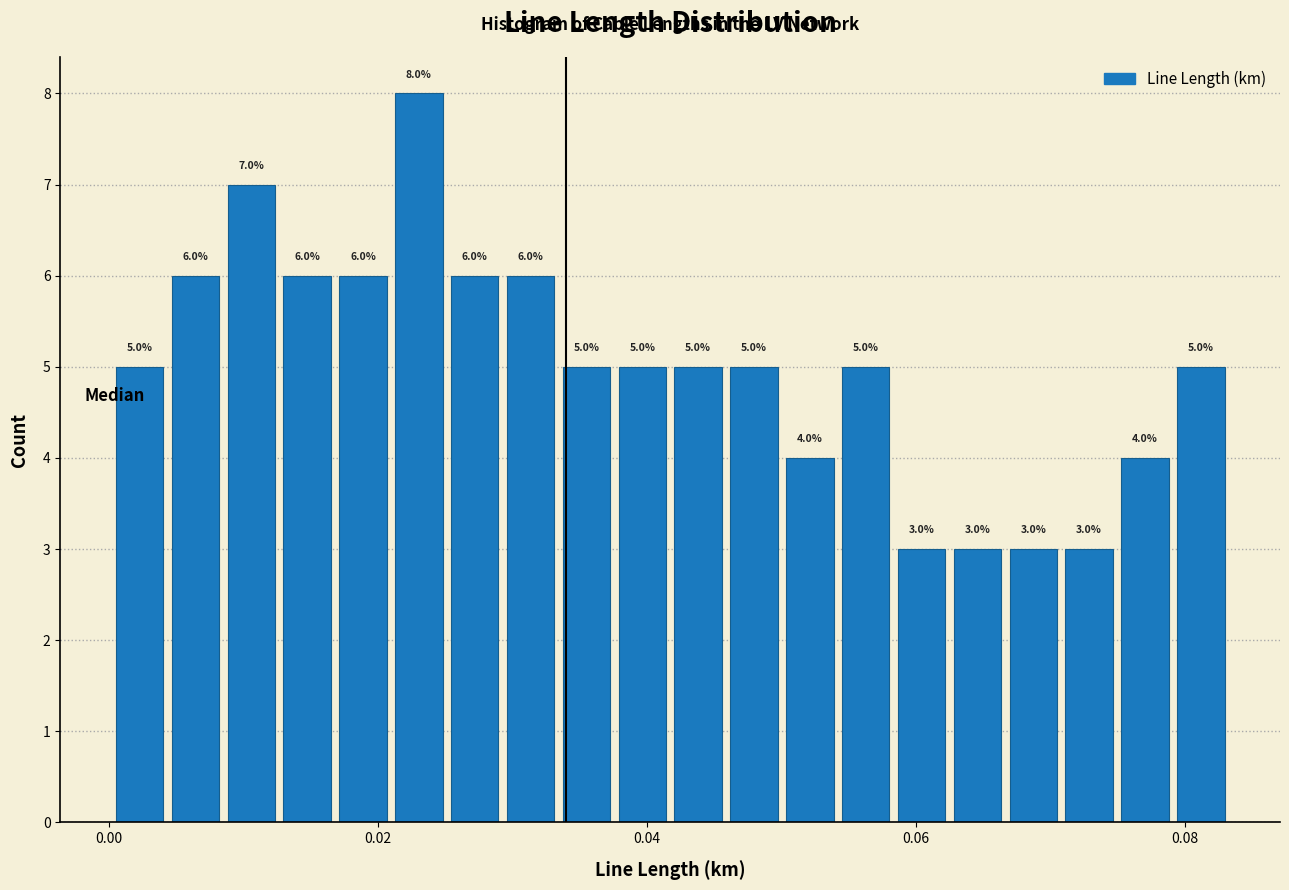

Around what value on the x-axis is the tallest bar? Give the approximate position of its centre, as read against the axis.

0.024